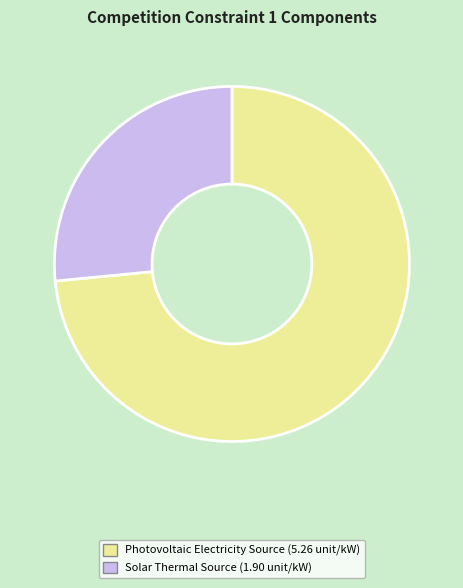

Is there a majority slice in this chart?

Yes